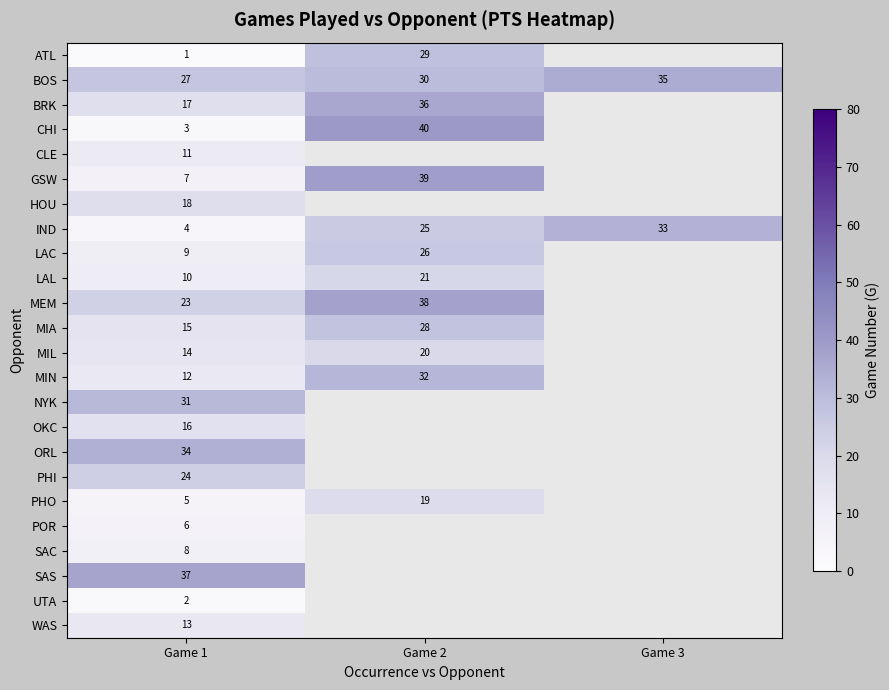

The OKC series shows 16 at Game 1. True or false?

True